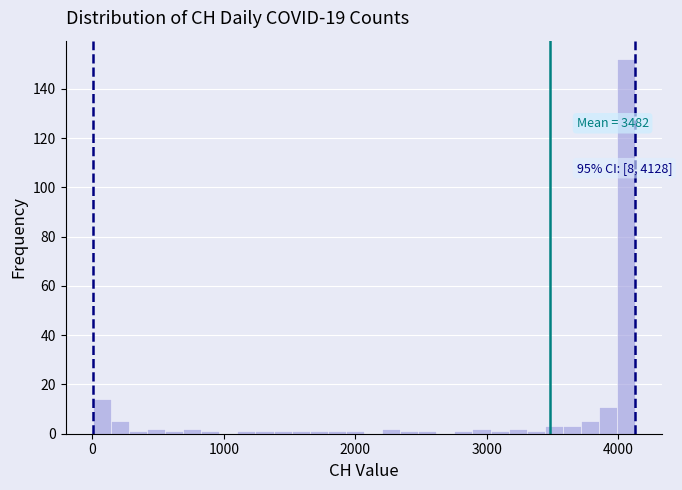

Read against the x-axis, roughly where is the centre of the tallest bar?

4100